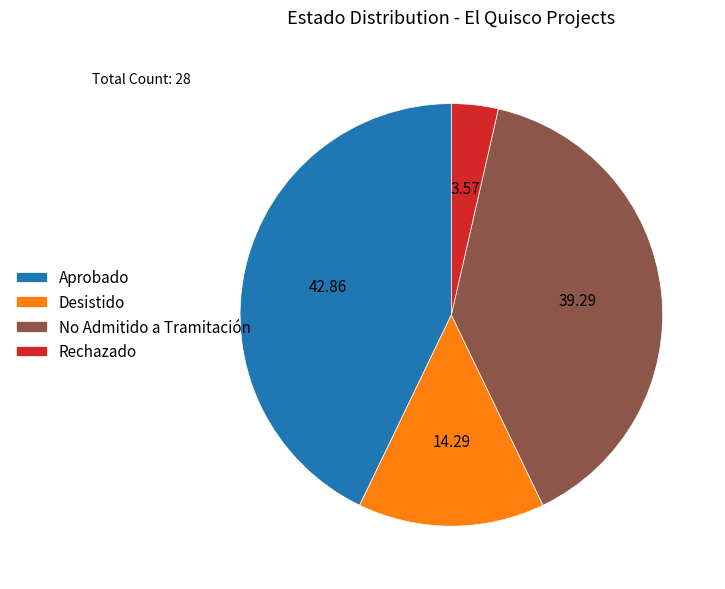

How many segments does this pie chart have?

4